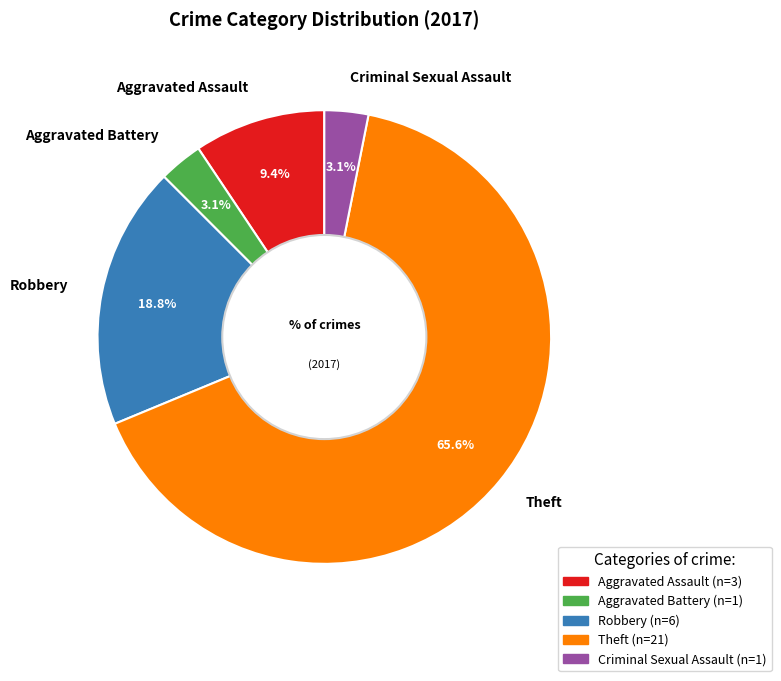

What is the largest slice in the pie chart?

Theft